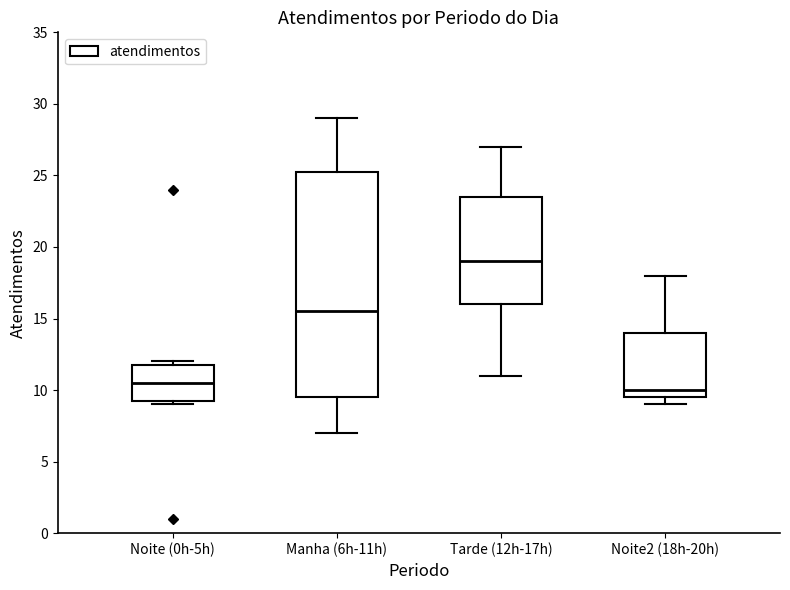

Where is the lower edge of the box for Noite2 (18h-20h) on the y-axis? The values are not printed on the chart, so give them approximately, as read against the axis.

9.5